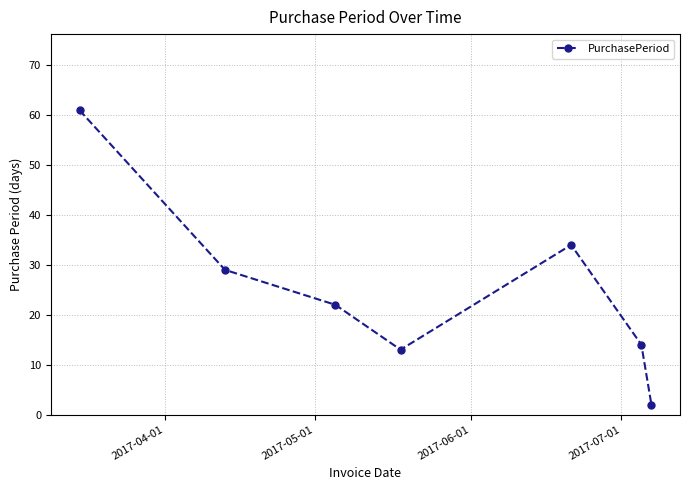

What is the value of the 6th point from the left?

14